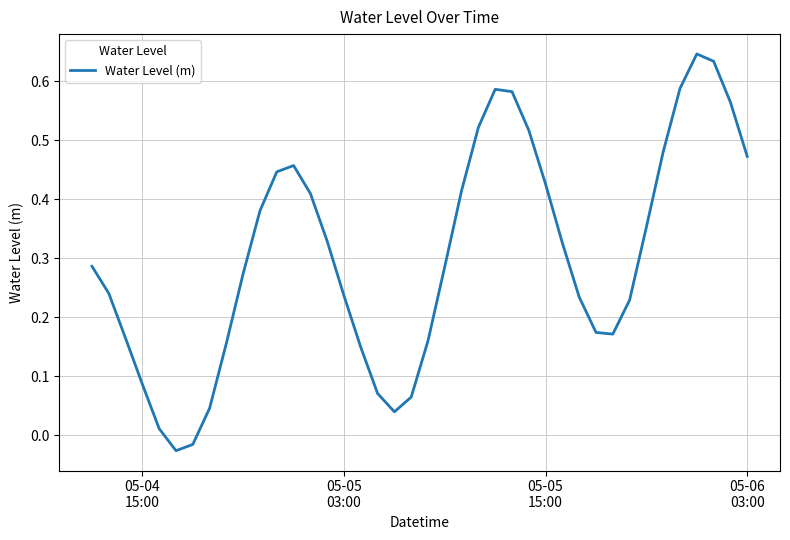

What is the difference between the maximum and minimum values?

0.7